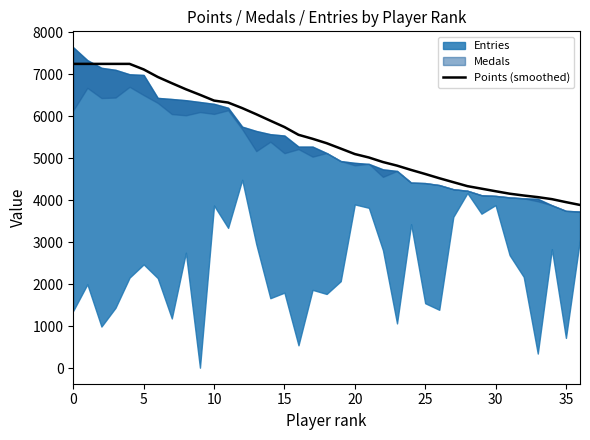

What is the difference between the second highest and second lowest values?

3290.8